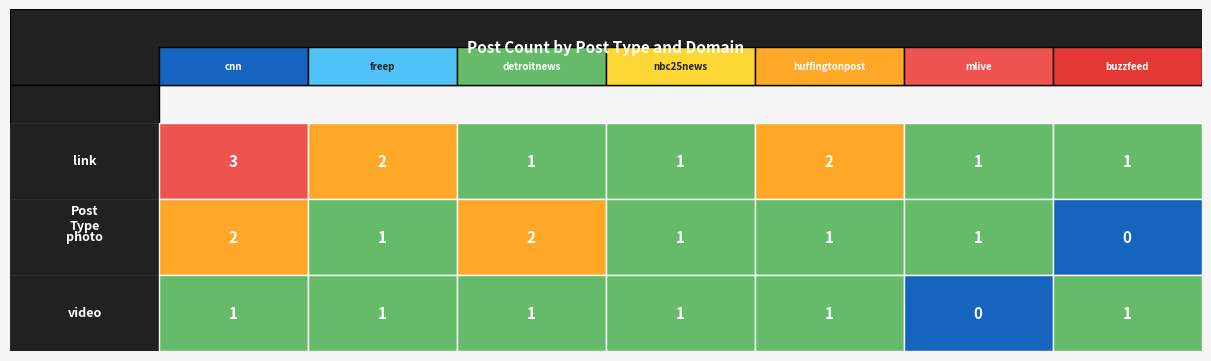

Rank the series at cnn.com from highest to lowest value.

link, photo, video